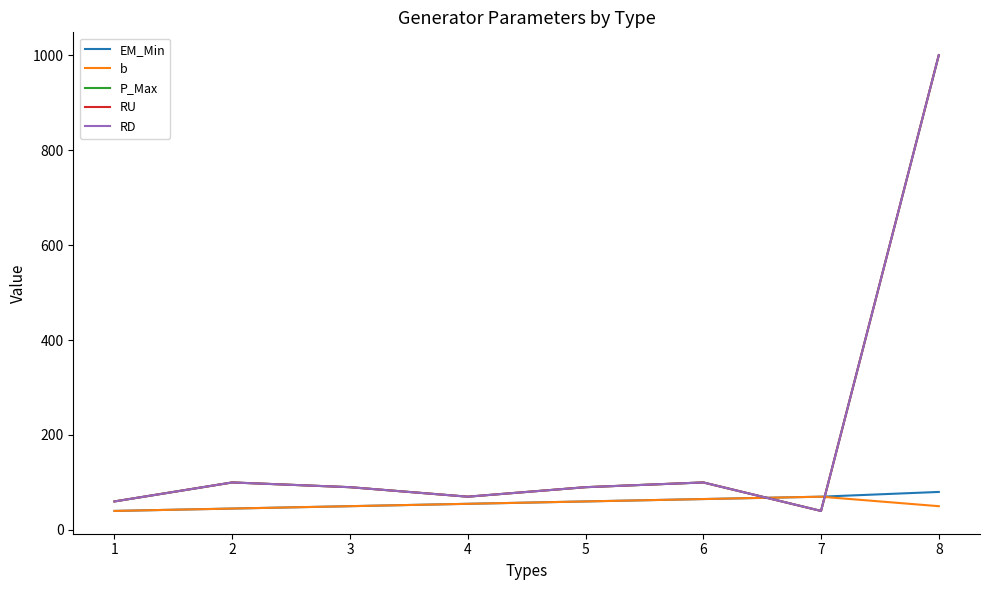

List the series in order of their peak value, lowest first.

b, EM_Min, P_Max, RU, RD